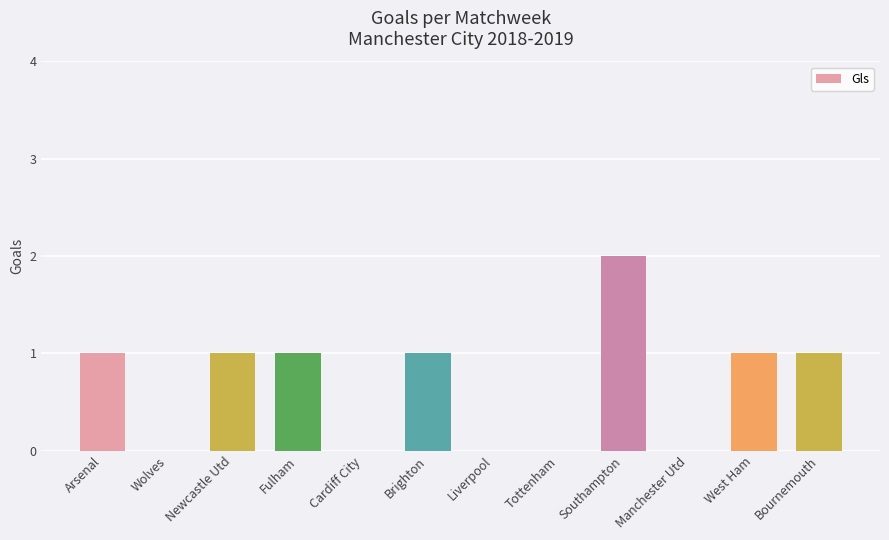

How many series are shown in this chart?

1